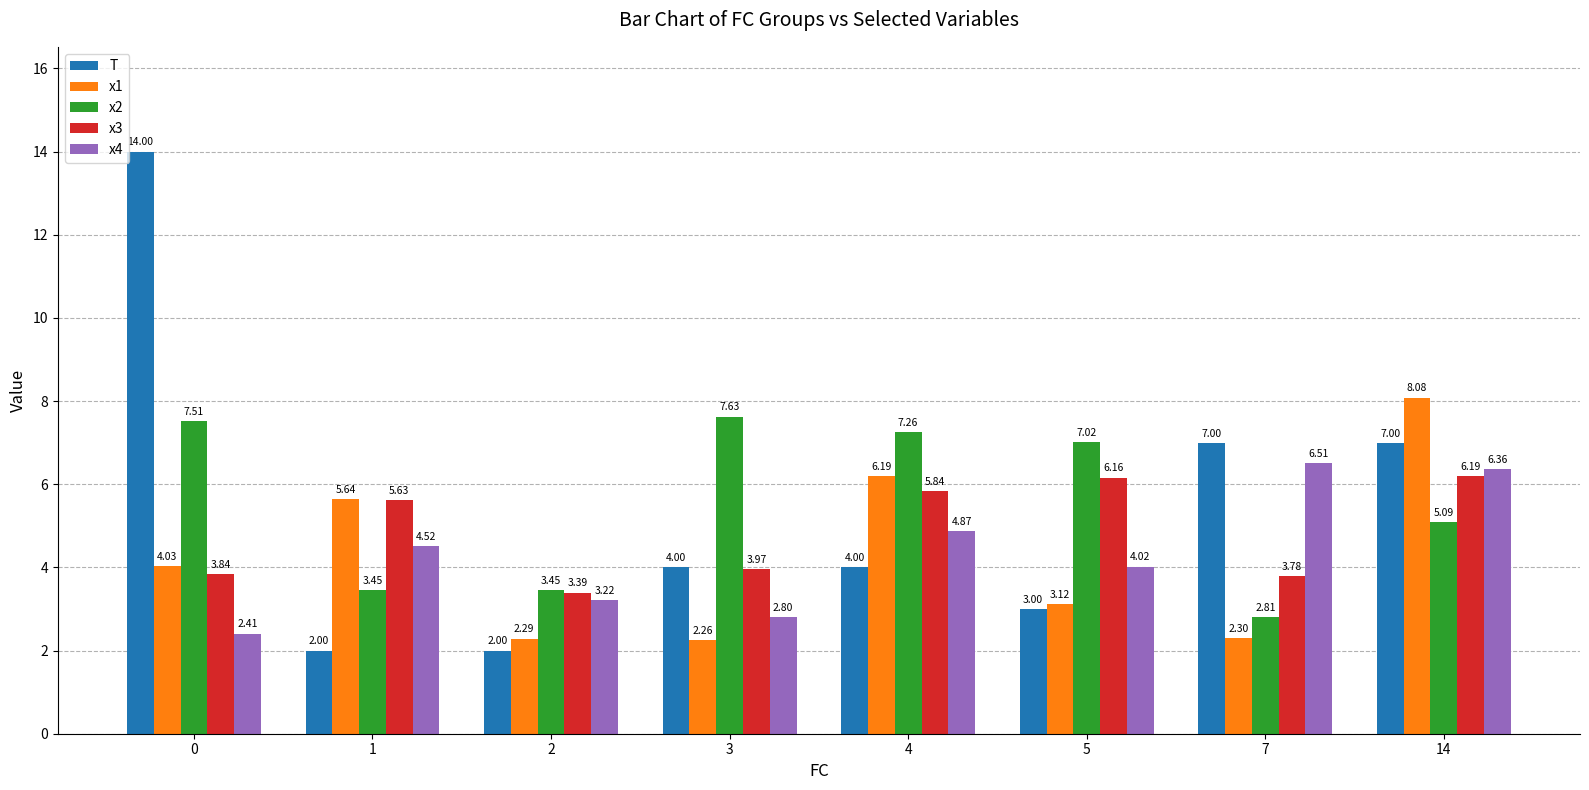

What is the difference between the second highest and minimum values in the x4 series?

4.0